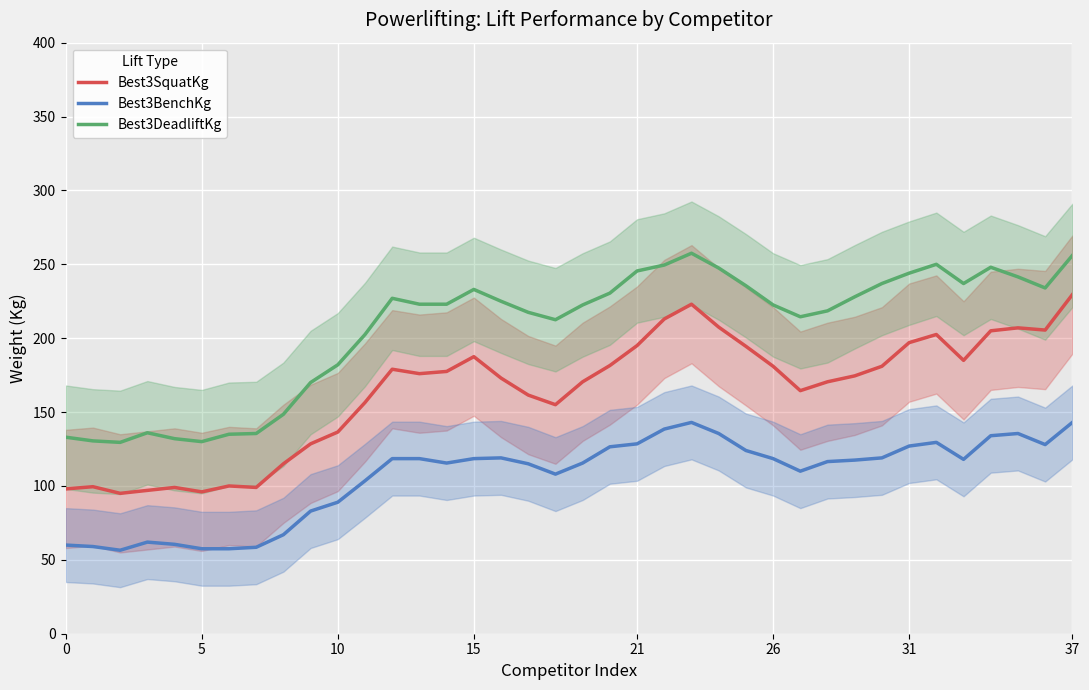

Between 24 and 18, which is larger?

24